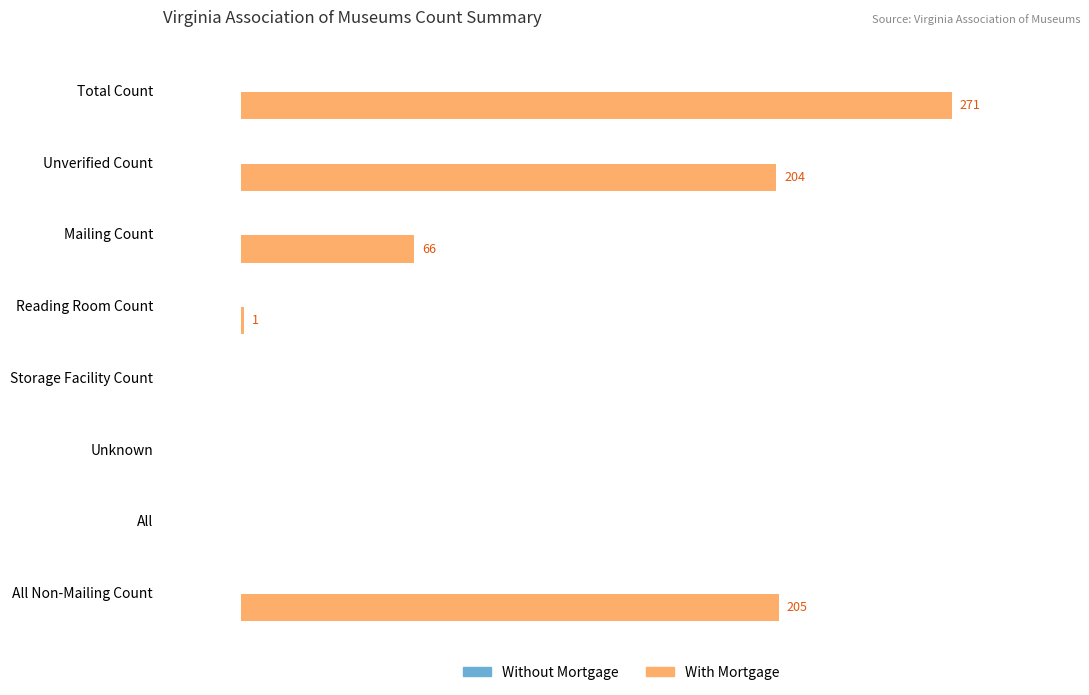

Which has a higher value, Reading Room Count or All Non-Mailing Count?

All Non-Mailing Count